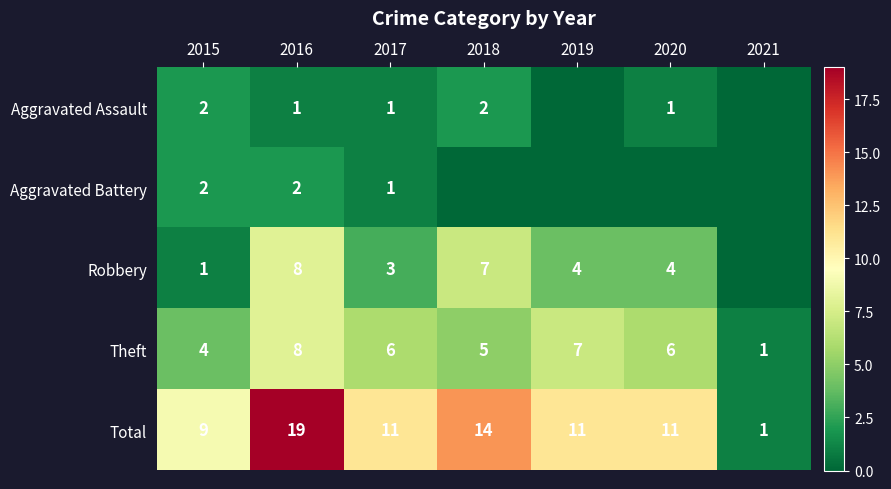

Is it true that Robbery equals 7 at 2018?

True